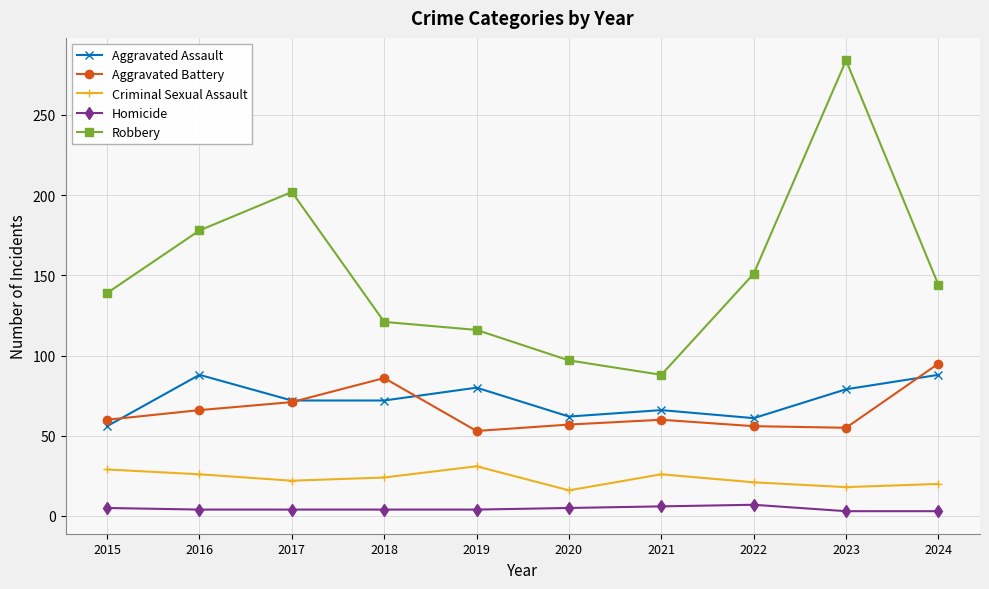

True or false: Homicide and Aggravated Battery cross at least once.

False